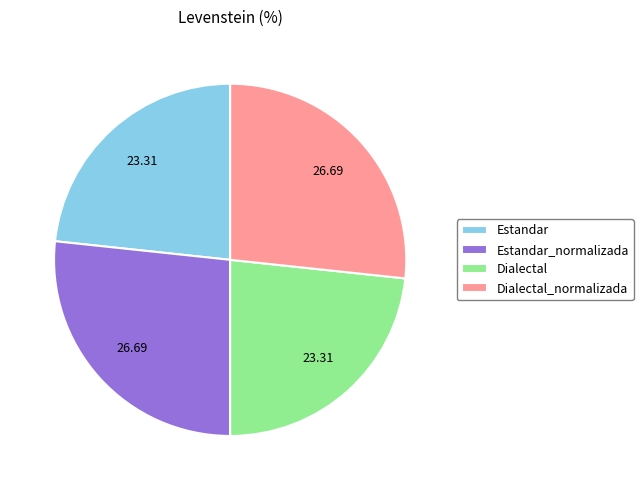

Is there a majority slice in this chart?

No